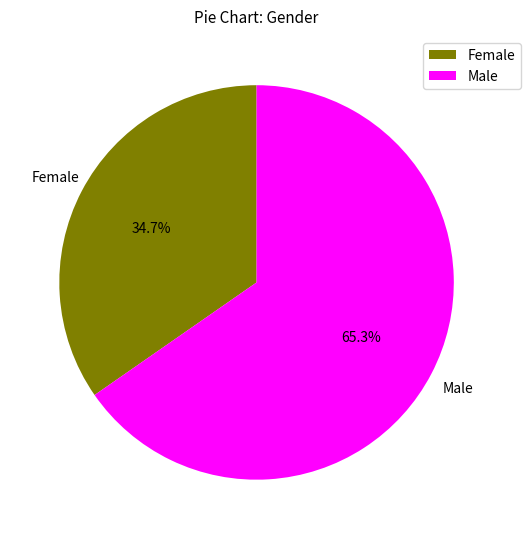

Count the number of slices in the pie.

2